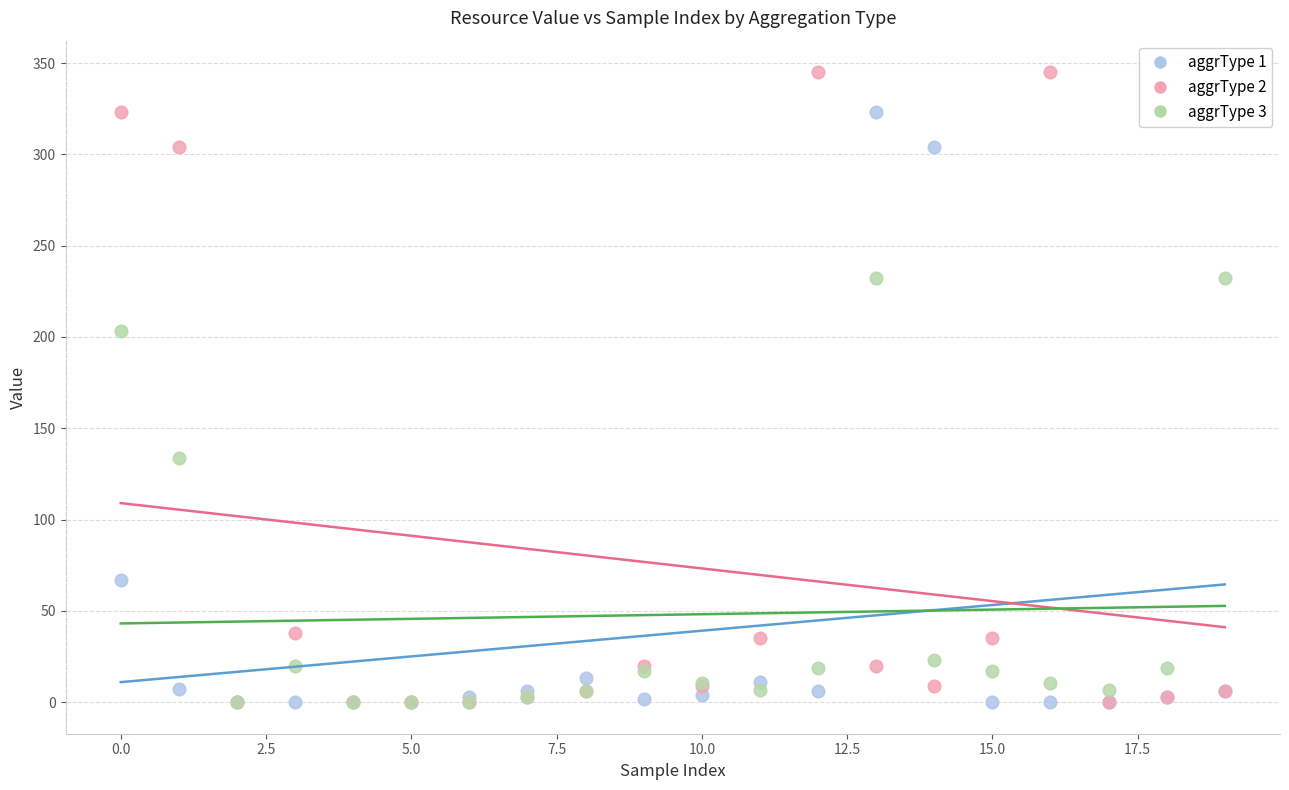

Across all series, what Y value is closest to 172?

203.0